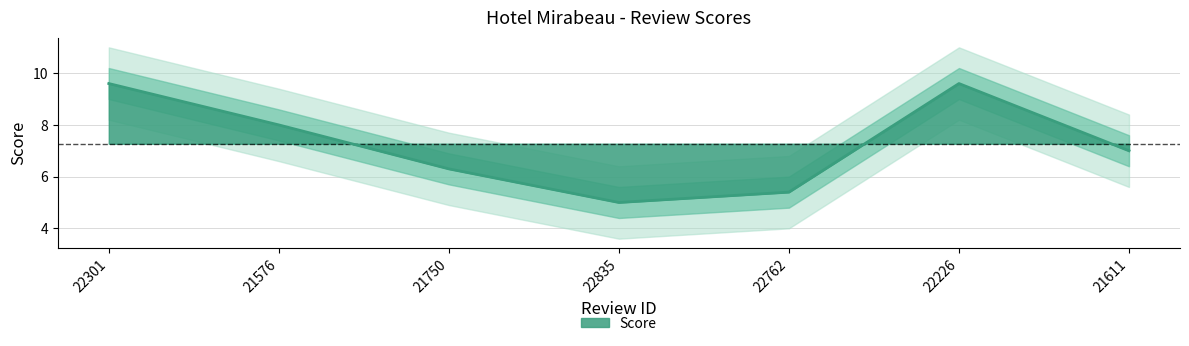

What is the minimum value shown in the chart?

5.0